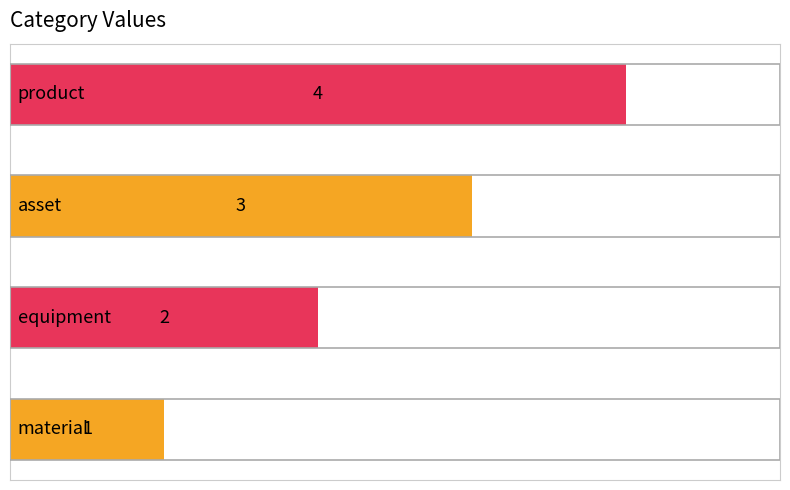

What is the greatest value displayed?

4